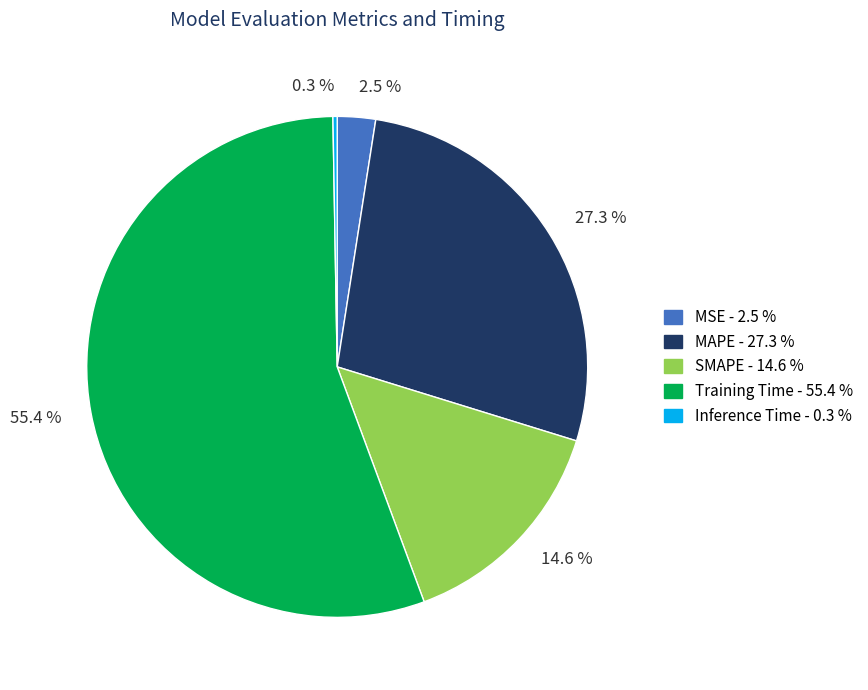

Which has a higher value, 14.6 % or 2.5 %?

14.6 %